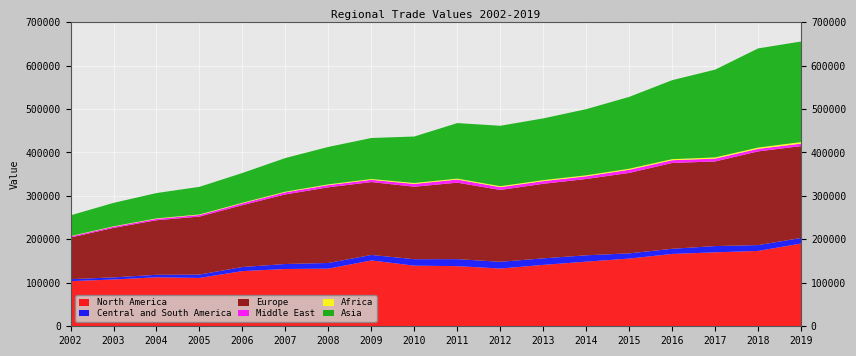

Reading left to right, extract all data points from this chart.

North America: 103871	107628	112684	111221	126929	131817	132616	151480	139434	138362	132841	141236	148706	155782	166431	170148	173333	190466
Central and South America: 4553	4828	5779	7694	9467	11482	13036	12672	14894	16138	15531	15061	14620	11991	11863	14420	13493	12724
Europe: 95799	113846	125475	133499	142372	160137	174131	167671	166818	175907	165317	171553	175577	185095	197510	194683	215599	211355
Middle East: 2476	2871	3270	3656	4173	4777	5089	5163	6415	7261	6418	6161	6225	7297	6280	6625	5839	5713
Africa: 787	867	1094	1228	1303	1505	1719	1813	2158	2114	2184	2298	2213	2346	2477	2640	2929	3592
Asia: 47757	53871	58226	63555	68490	77420	86109	94418	106954	127769	139055	142036	152247	165341	181747	202049	228223	231394